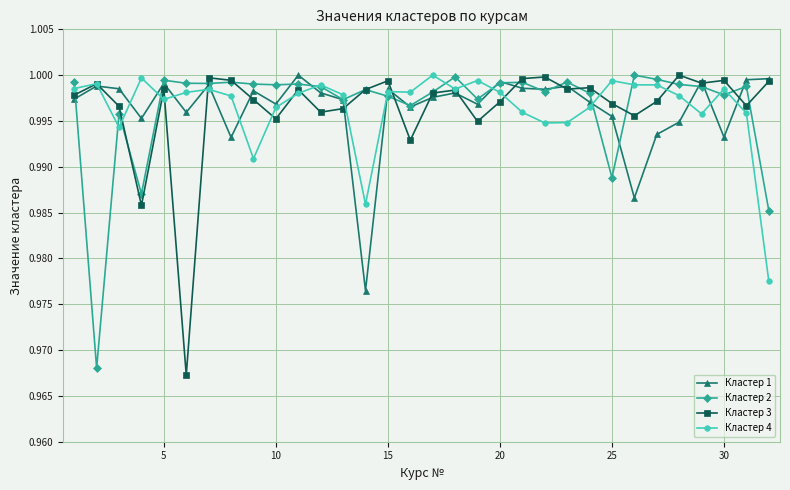

How many lines are shown in the chart?

4